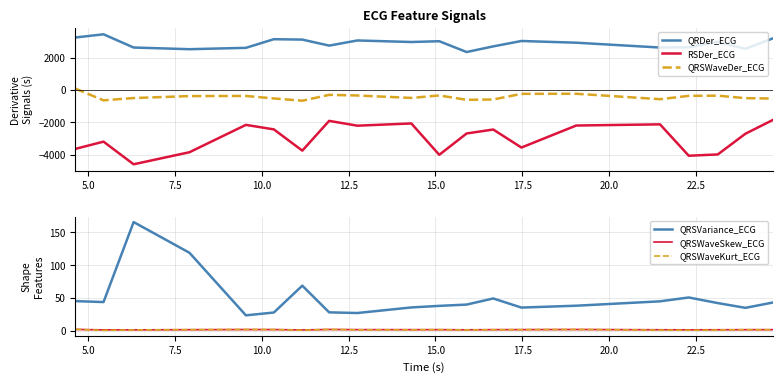

In QRSWaveSkew_ECG, how many points are lower than both neighbors (excluding endpoints)?

4